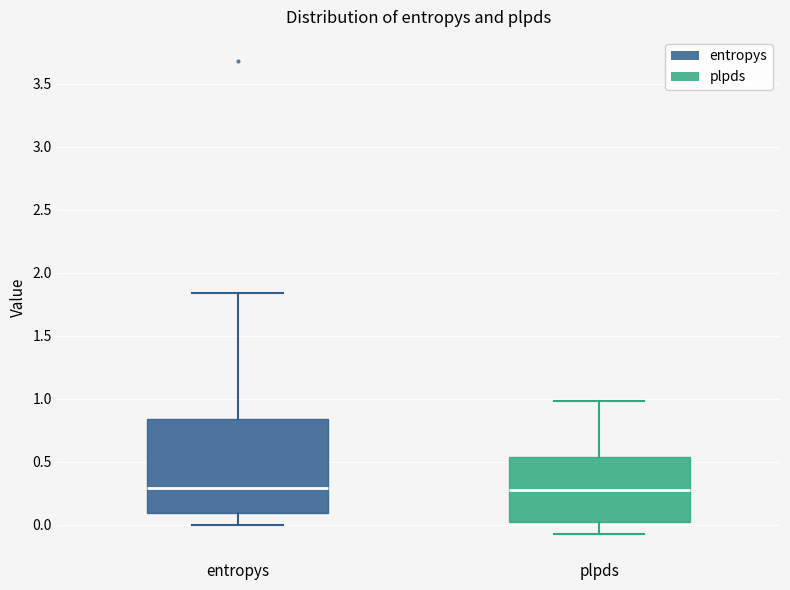

Where does the upper whisker of the box for entropys end on the y-axis? The values are not printed on the chart, so give them approximately, as read against the axis.

1.85